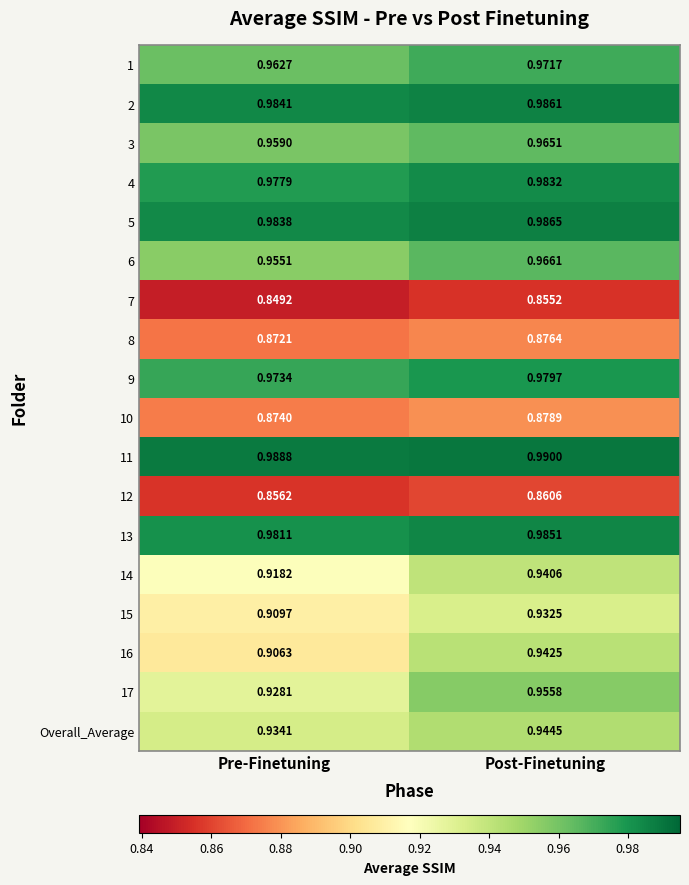

Which category has the lowest value across all series?

Pre-Finetuning